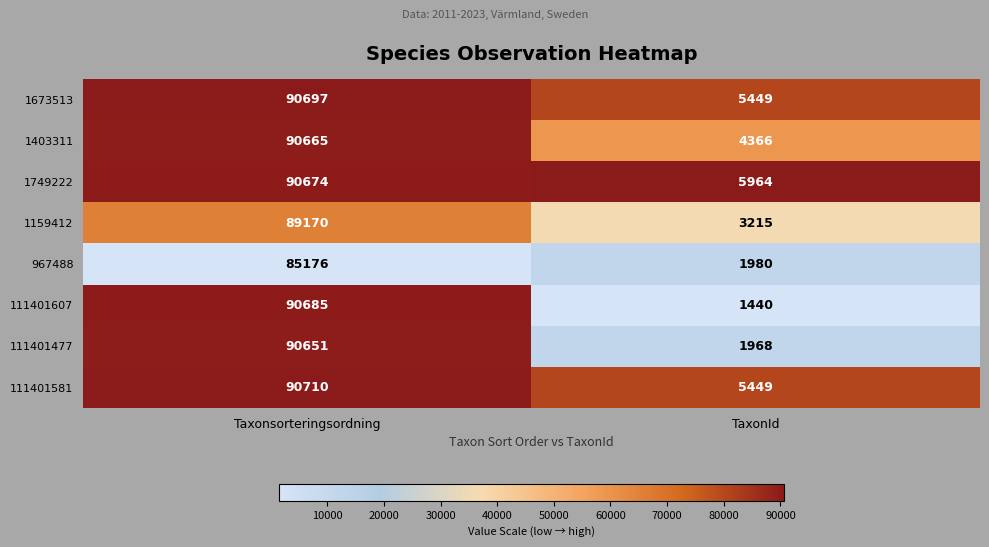

Is it true that 1159412 equals 4228 at TaxonId?

False